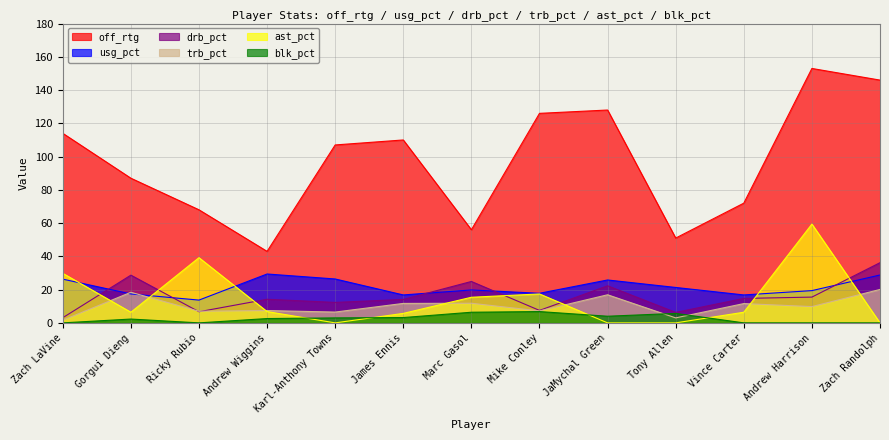

True or false: blk_pct and off_rtg cross at least once.

False